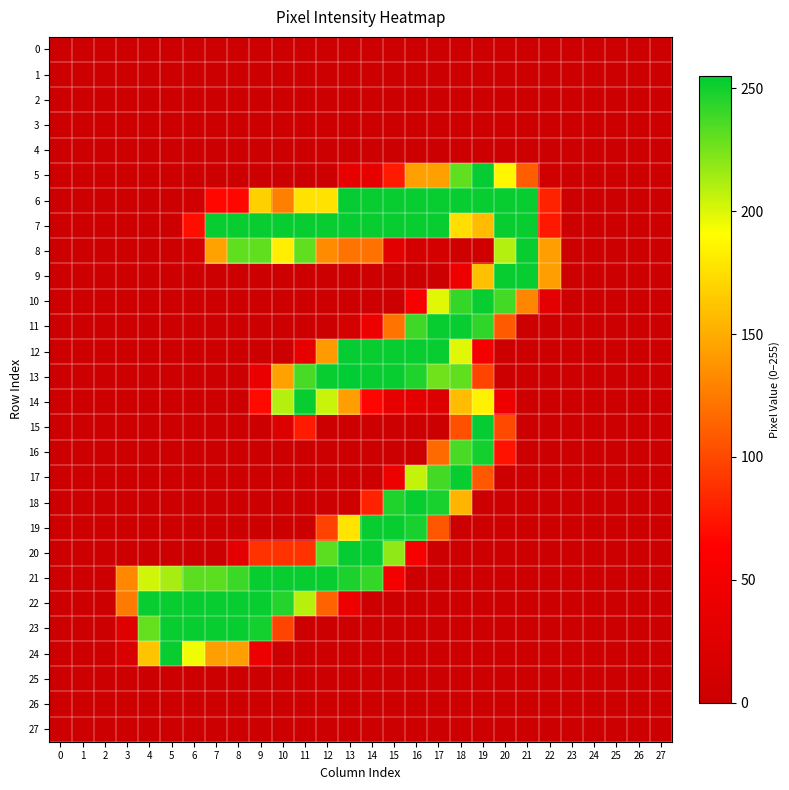

Which series has the largest total across all categories?

7